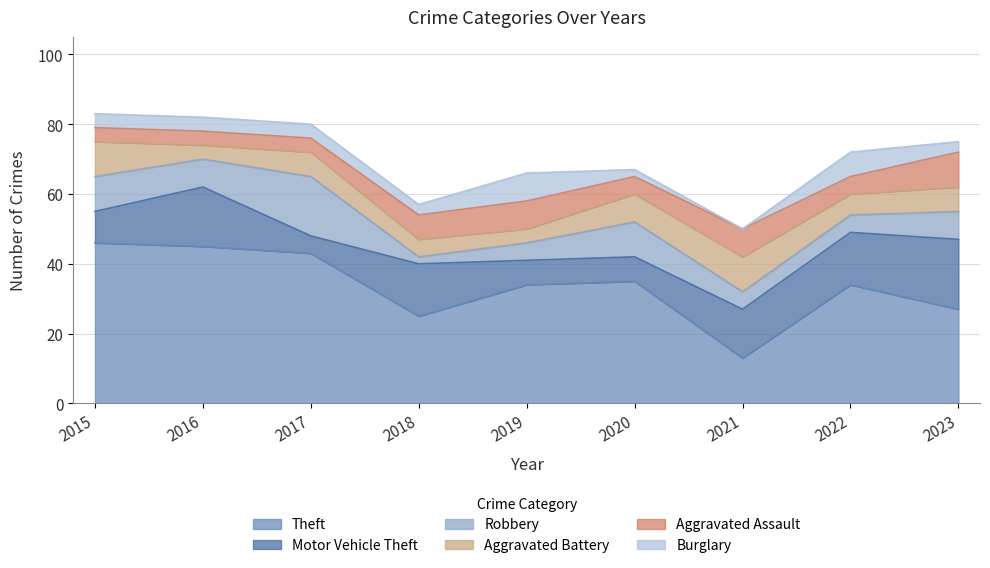

At which category does the chart reach its minimum across all series?

2021